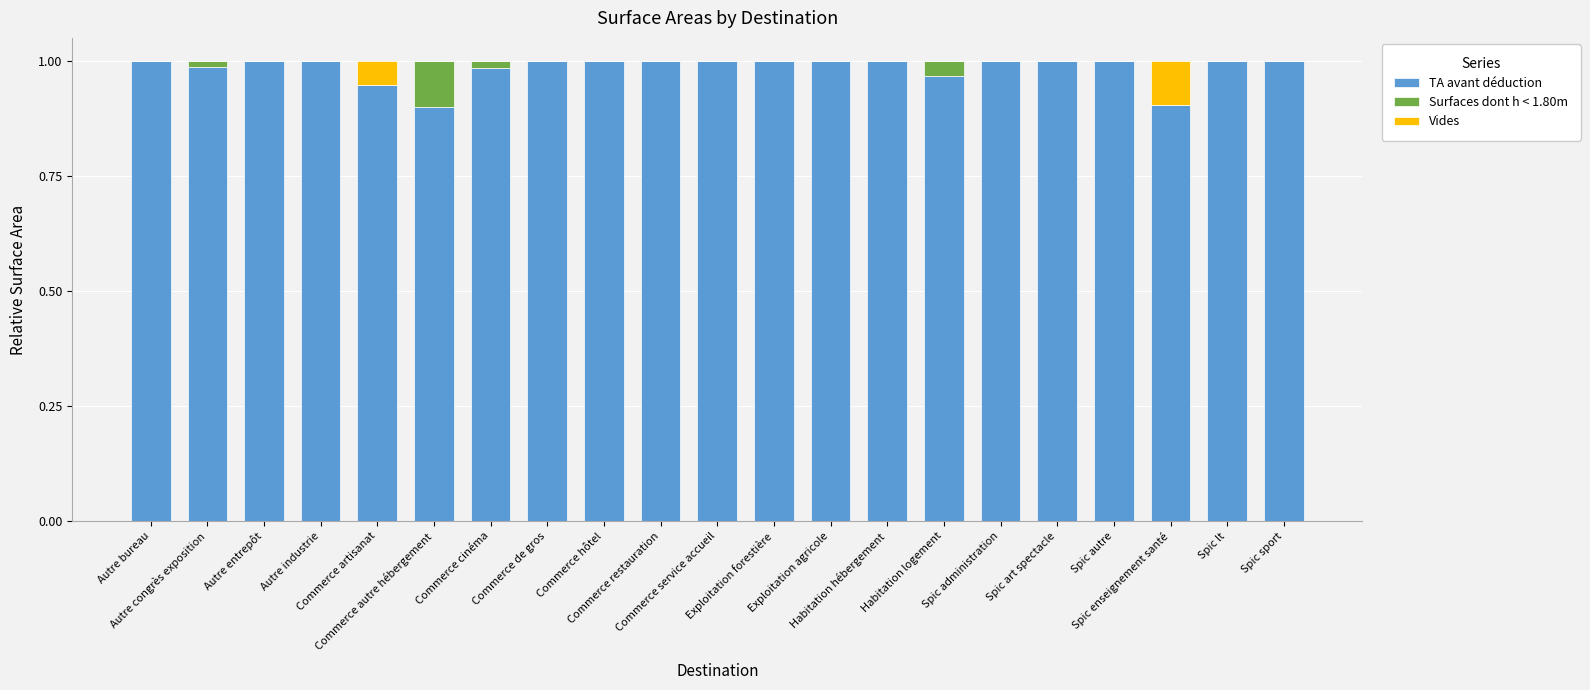

How many data points does each series have?

21